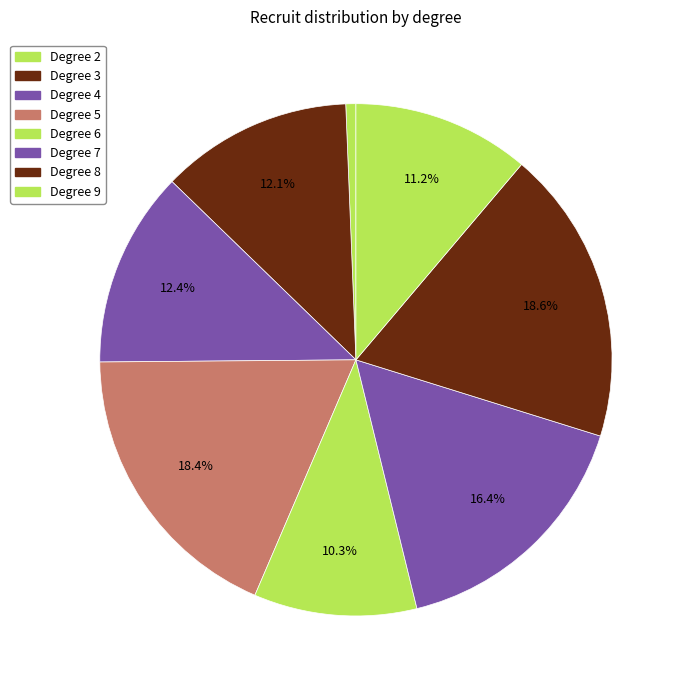

Is there any slice that represents more than half of the pie?

No